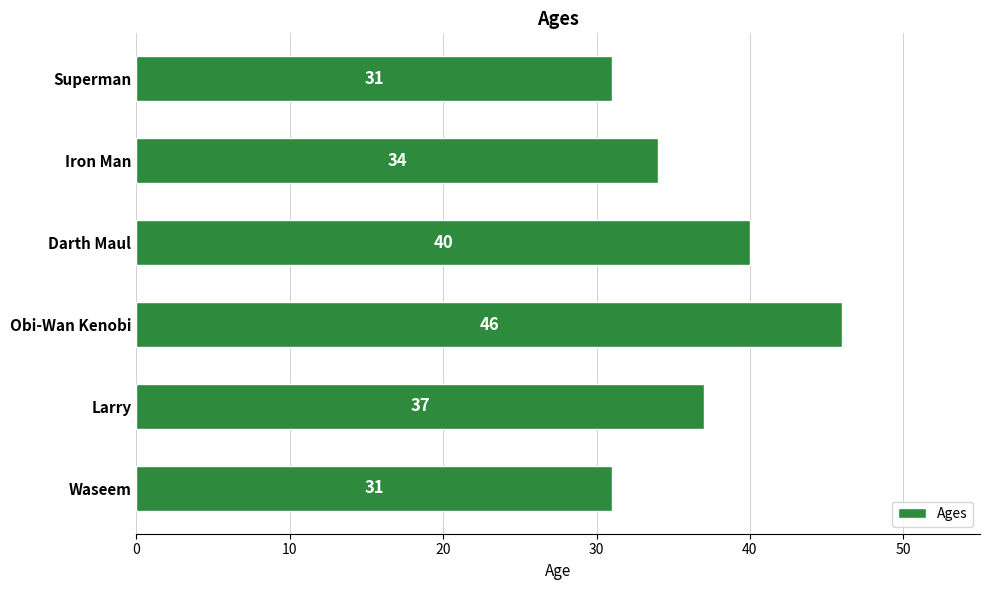

True or false: the data shows 51 at Waseem.

False